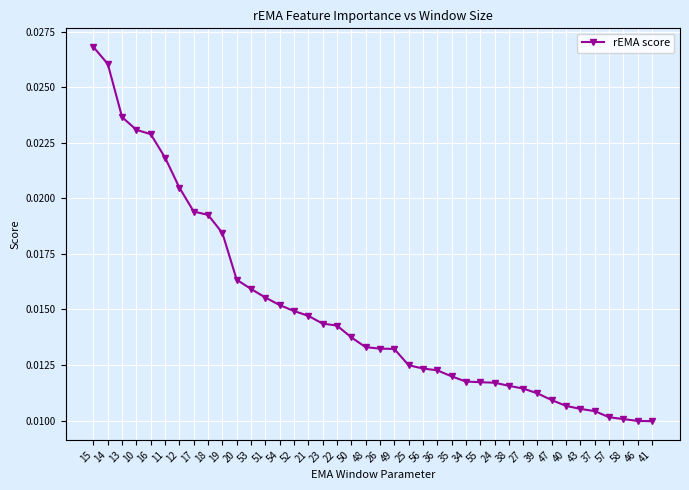

What is the sum of all values?

0.6